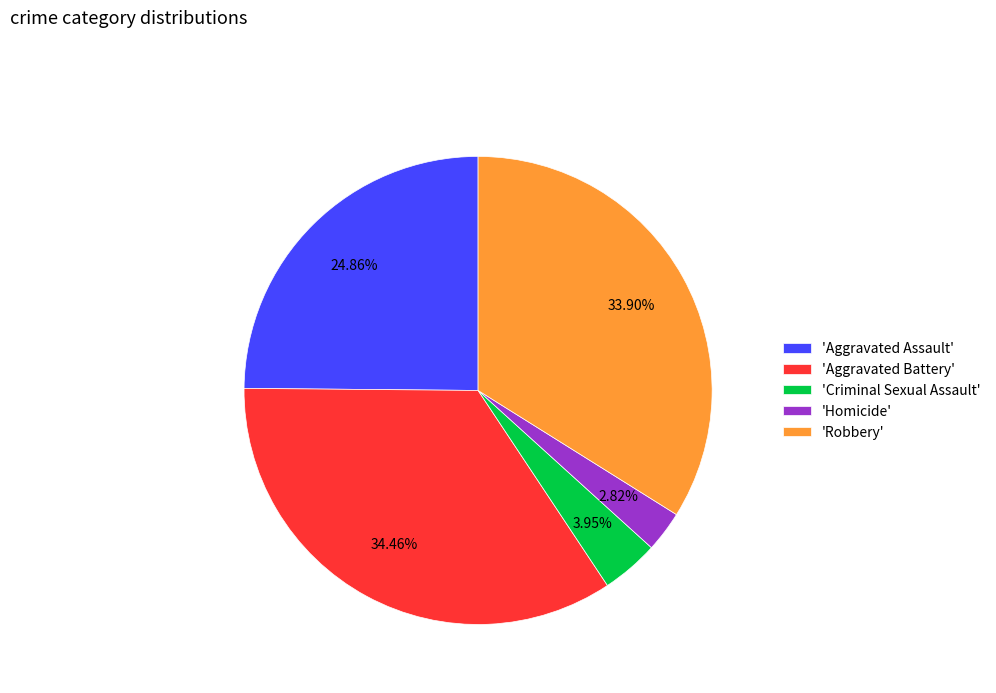

Which category has the biggest portion of the pie?

'Aggravated Battery'